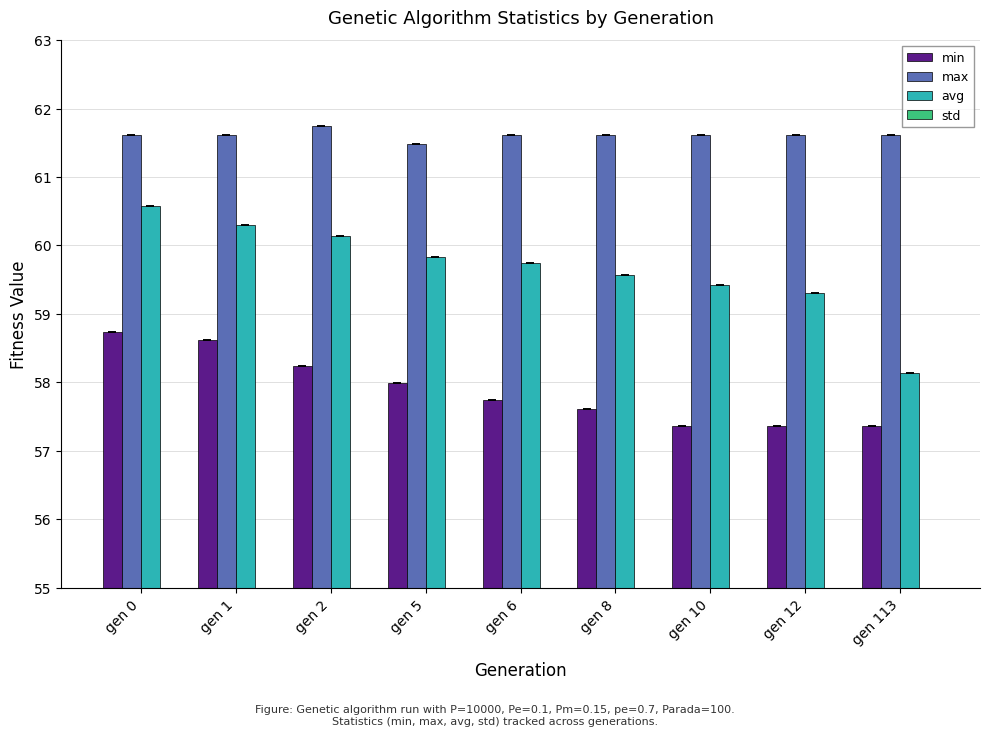

What is the total value across all series at gen 1?

181.0